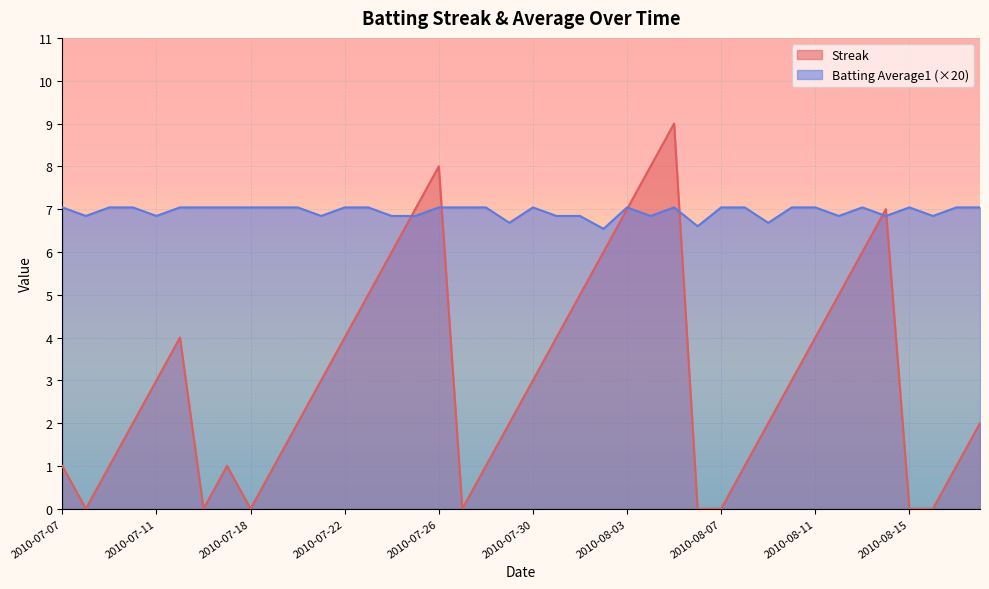

Does the chart display data point markers on the line(s)?

No